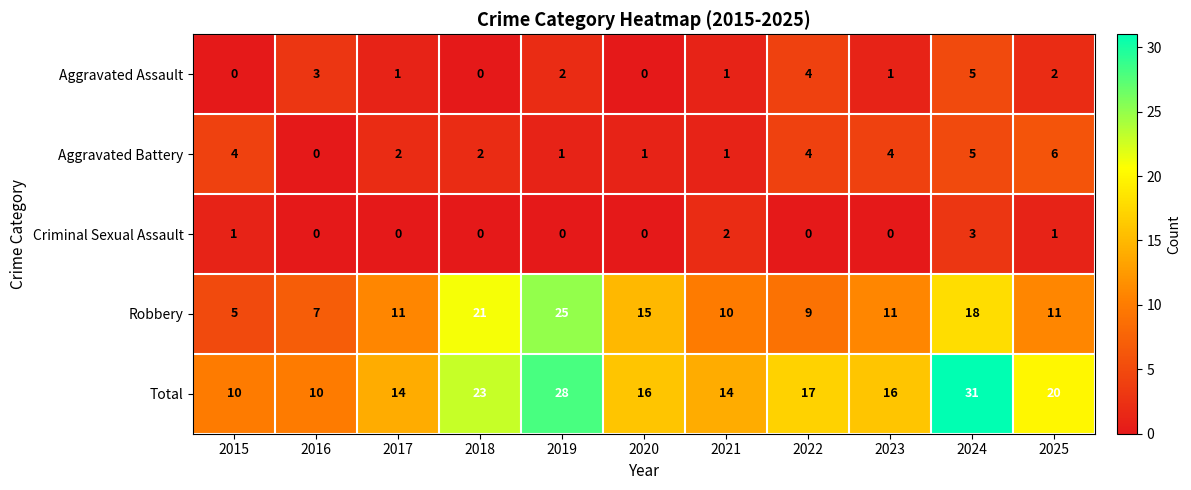

The Criminal Sexual Assault series shows 3 at 2024. True or false?

True